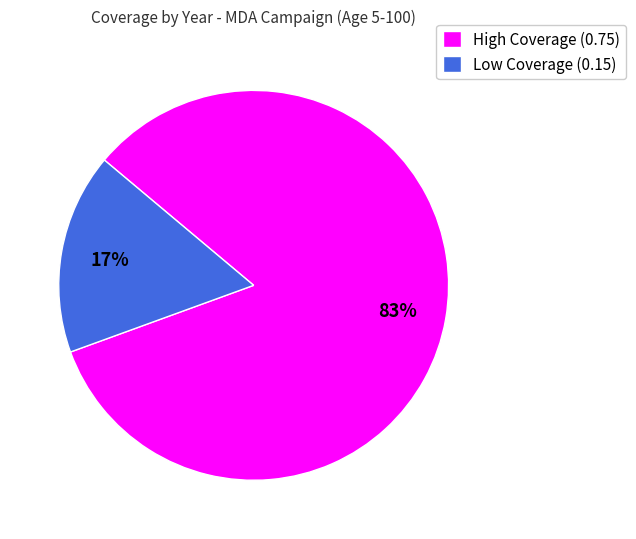

Between High Coverage (0.75) and Low Coverage (0.15), which is larger?

High Coverage (0.75)